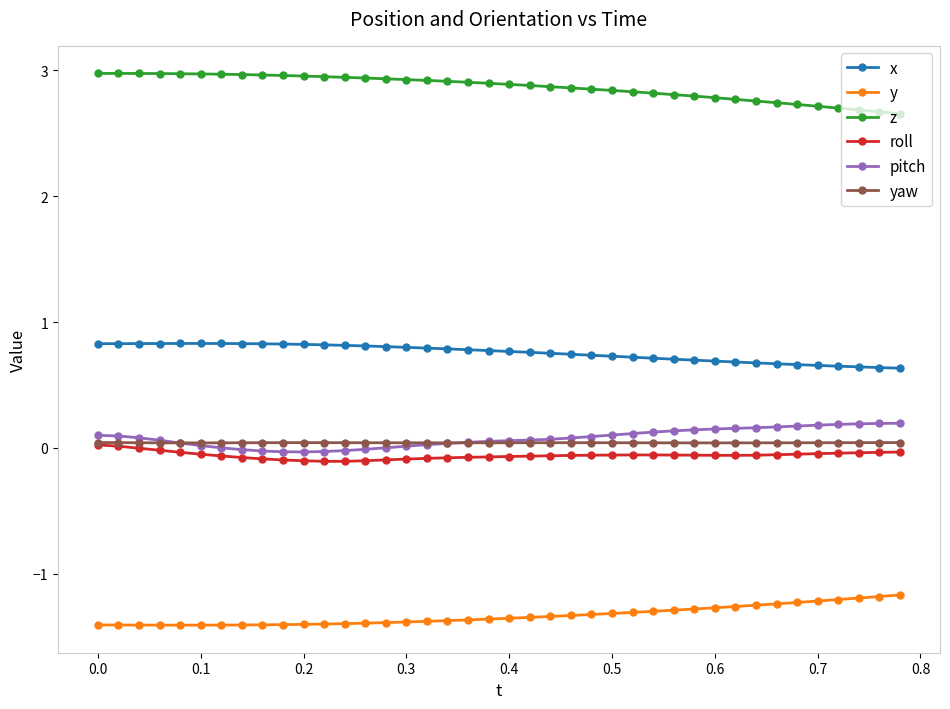

What is the greatest value displayed?

3.0